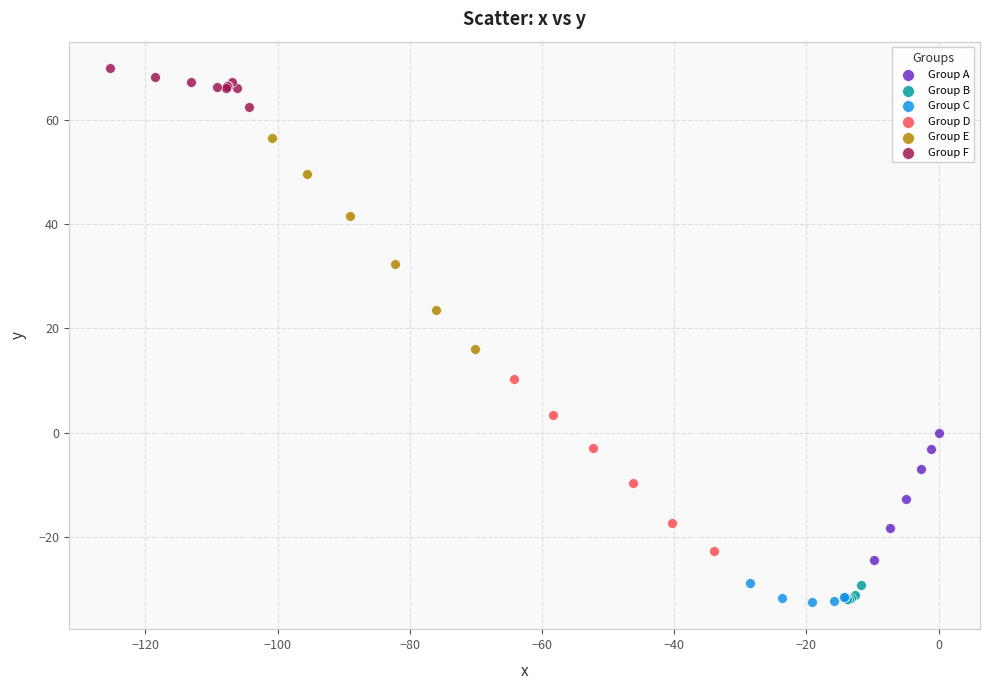

Which series has the largest Y range (max minus min)?

Group E